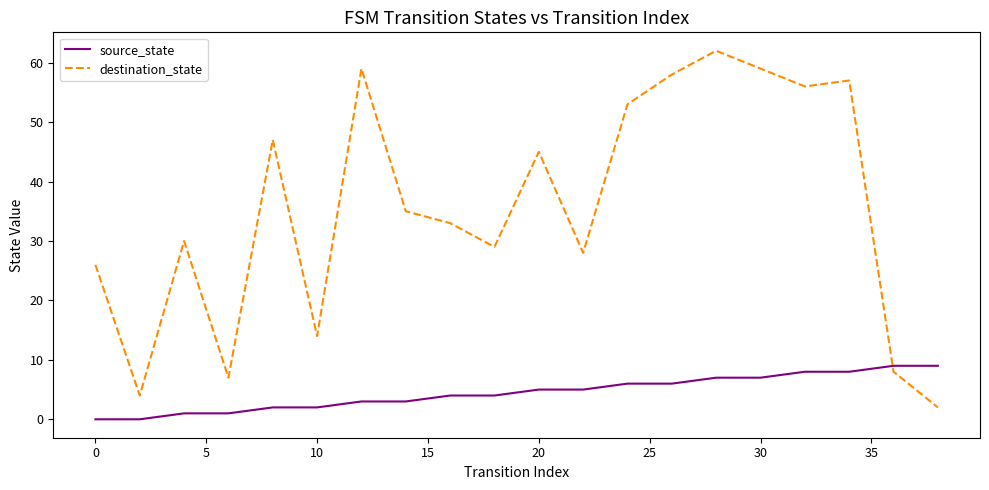

True or false: destination_state and source_state cross at least once.

True